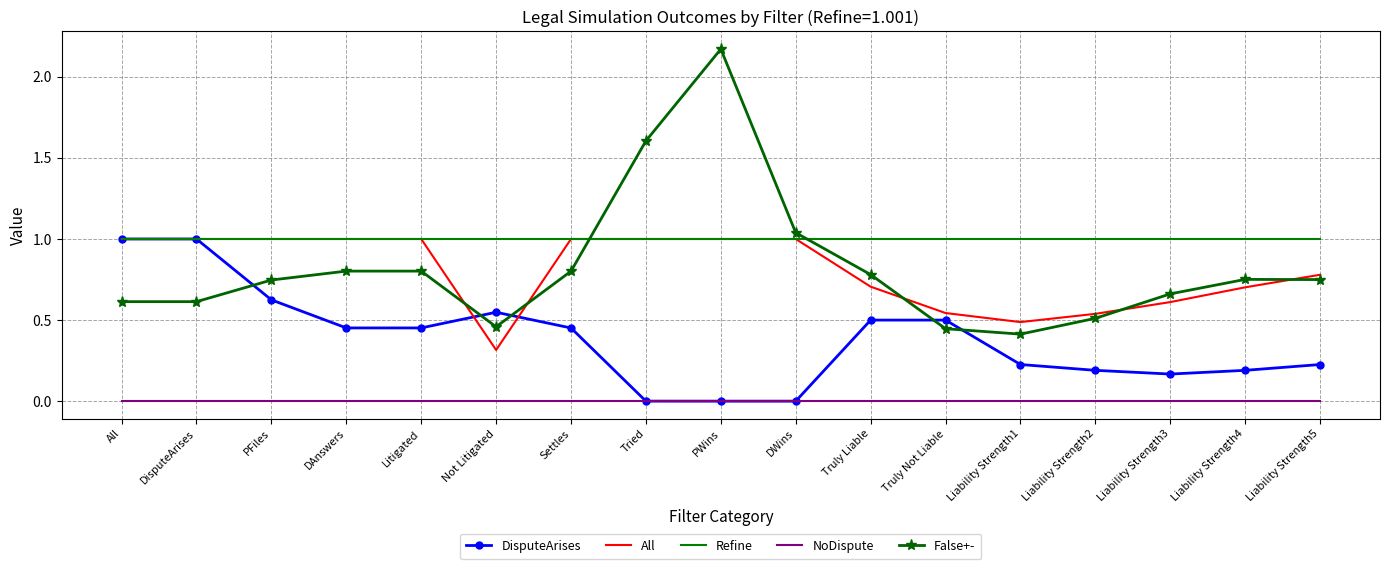

Which series has the largest range (max minus min)?

False+-